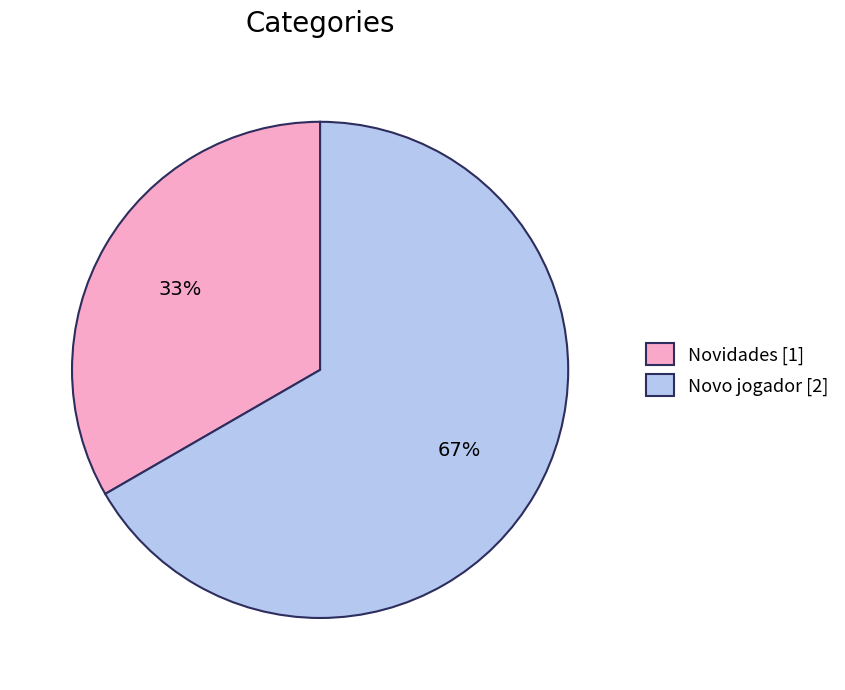

Combined, do Novidades [1] and Novo jogador [2] account for over 50%?

Yes